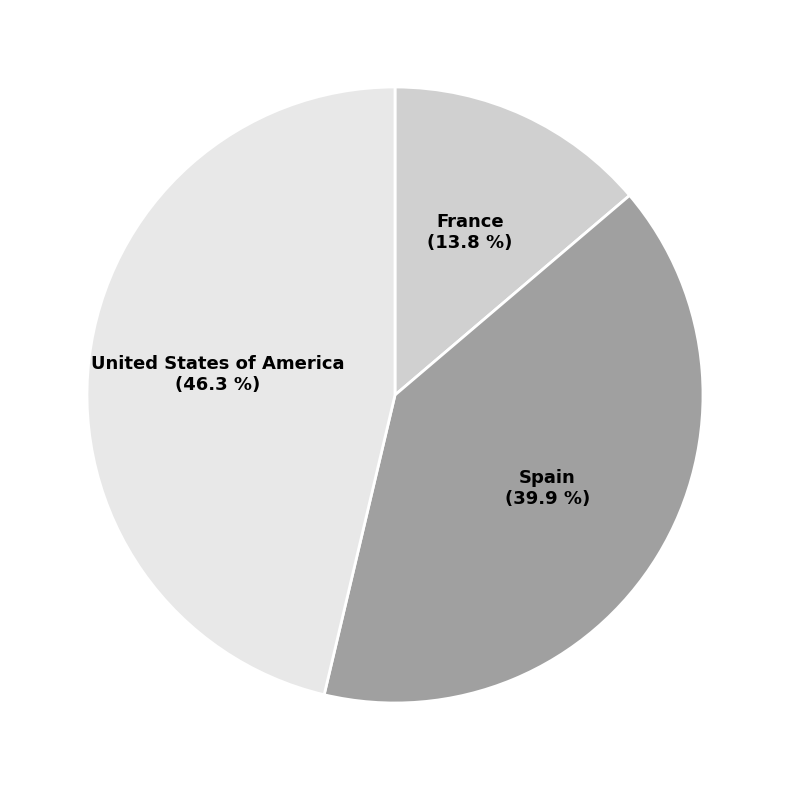

To the nearest percent, what percentage of the pie is United States of America?

46%